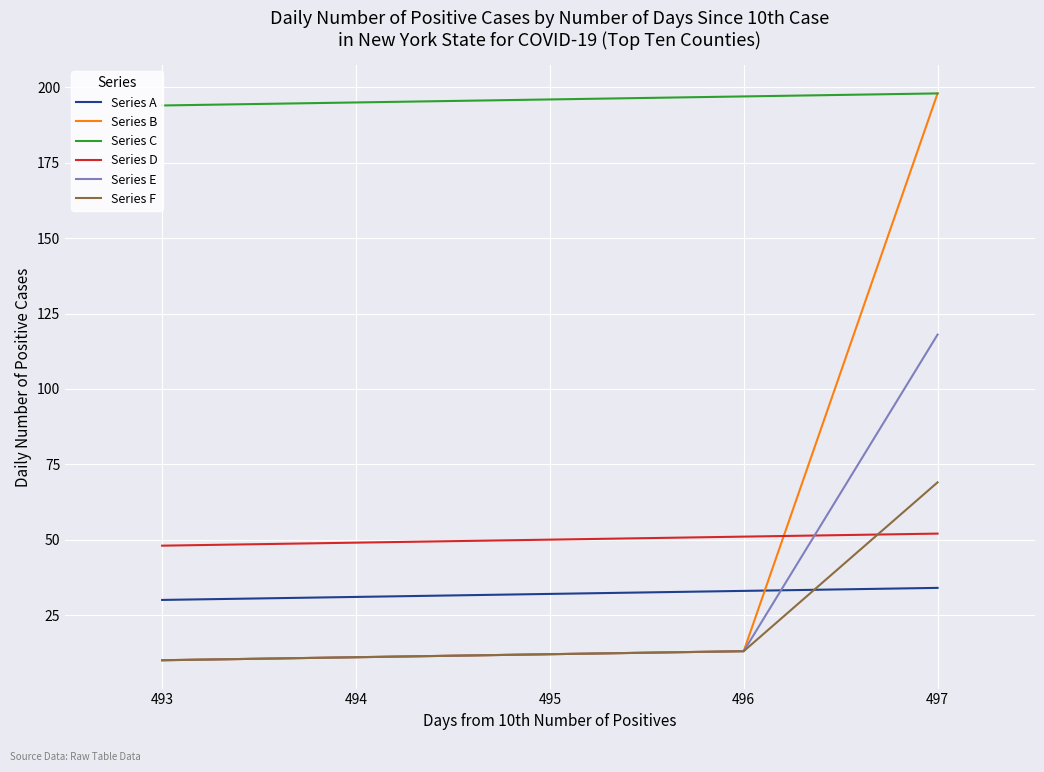

Count the Series C values in the range 195 to 197.

3